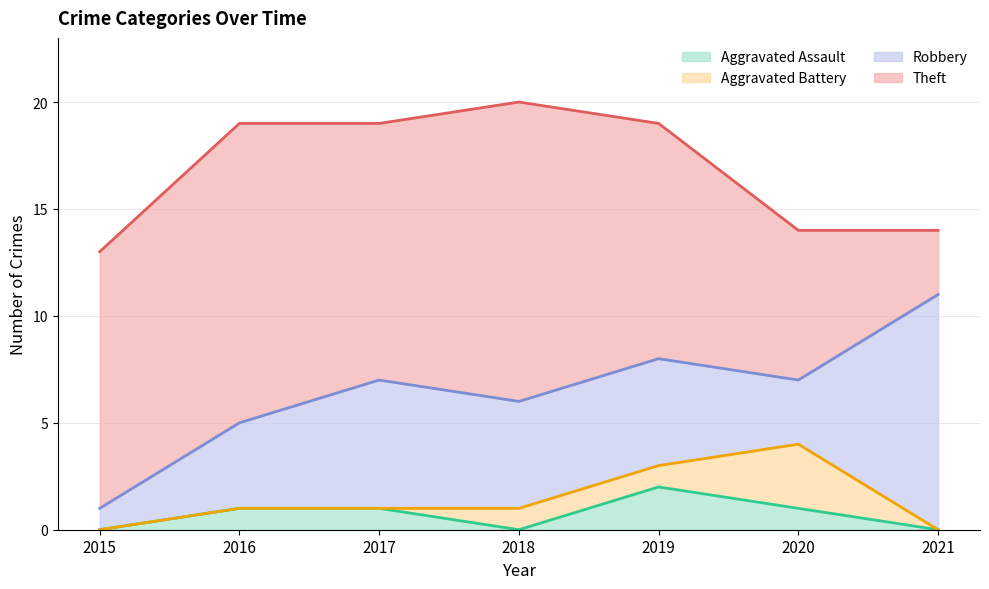

True or false: Aggravated Battery has a value of 1 at 2016.

False